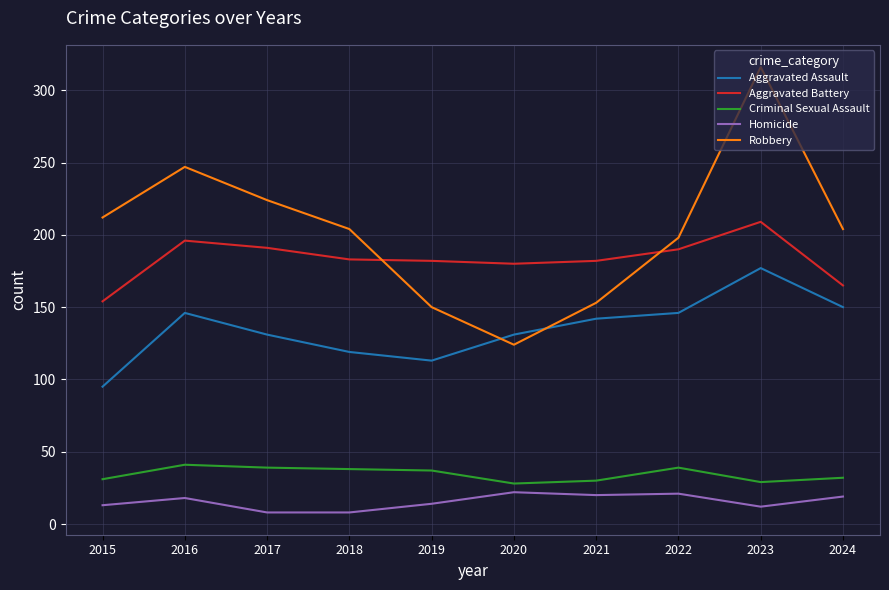

List the series in order of their peak value, lowest first.

Homicide, Criminal Sexual Assault, Aggravated Assault, Aggravated Battery, Robbery